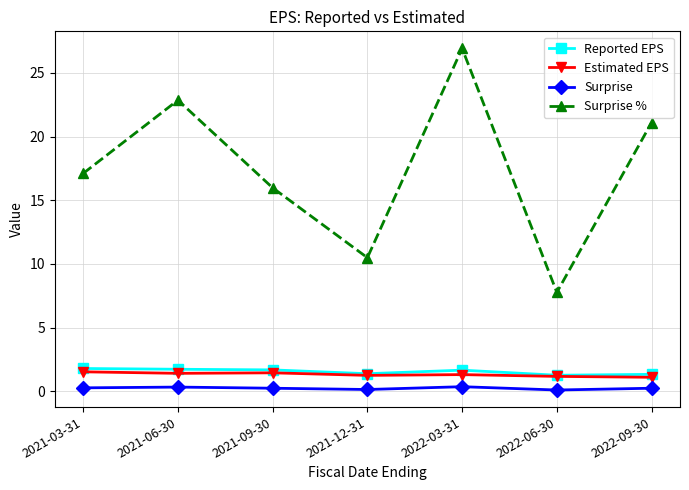

What are all the series names shown in the legend?

Reported EPS, Estimated EPS, Surprise, Surprise %